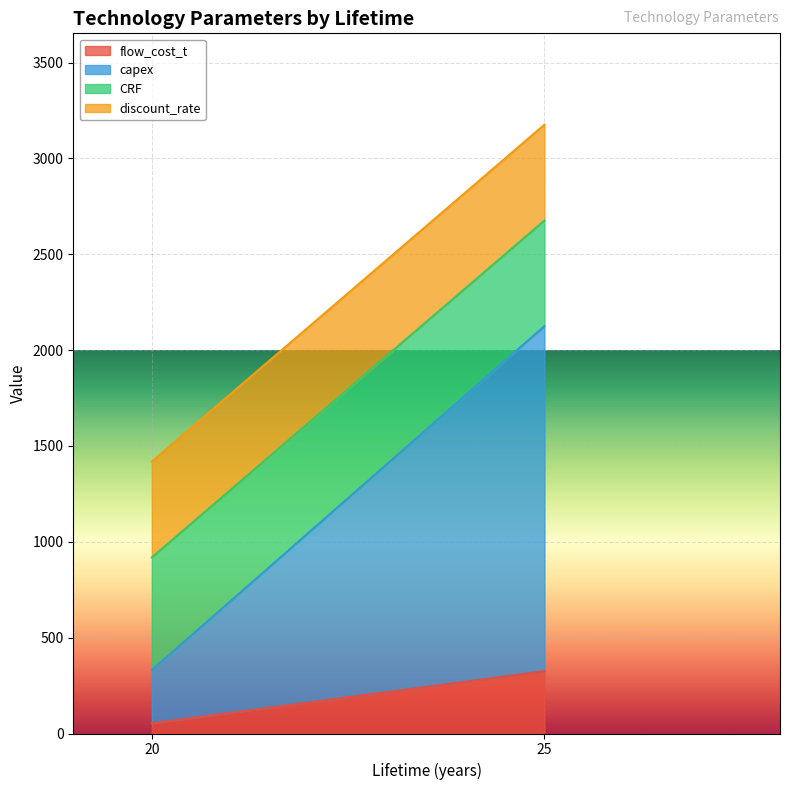

True or false: flow_cost_t and discount_rate cross at least once.

False